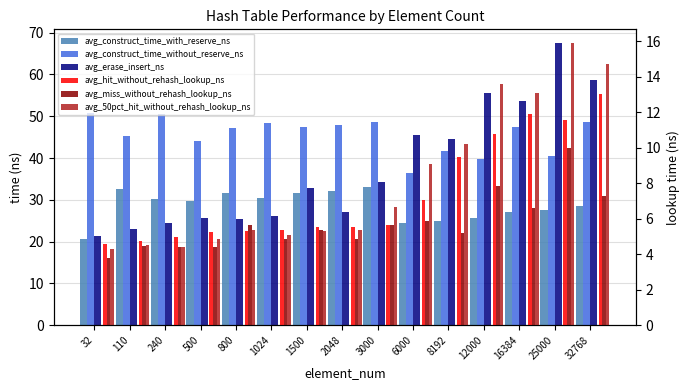

What is the average value of the avg_miss_without_rehash_lookup_ns series?

5.8